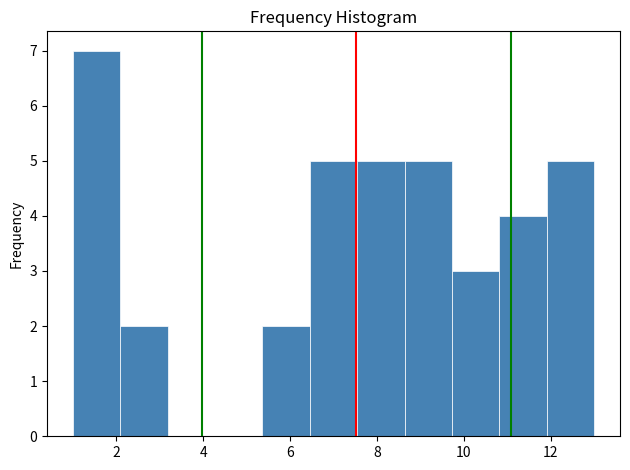

Which range on the x-axis has the tallest bar?

1.0 to 2.0